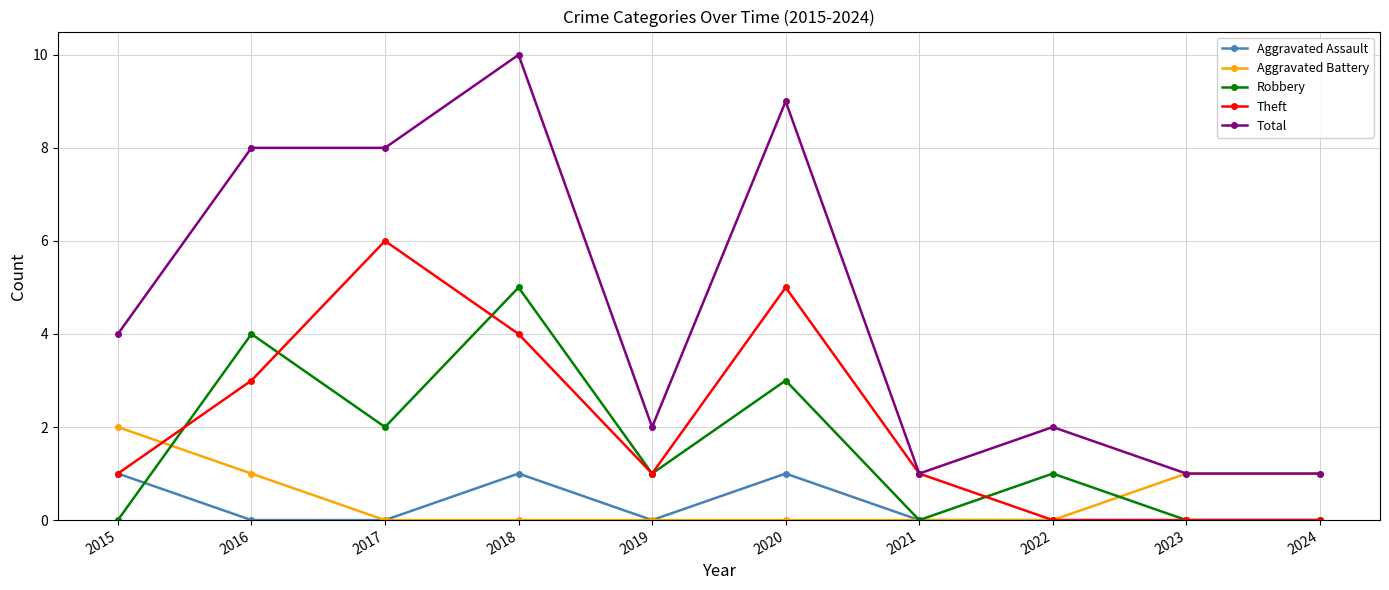

True or false: Robbery and Total intersect in this chart.

False